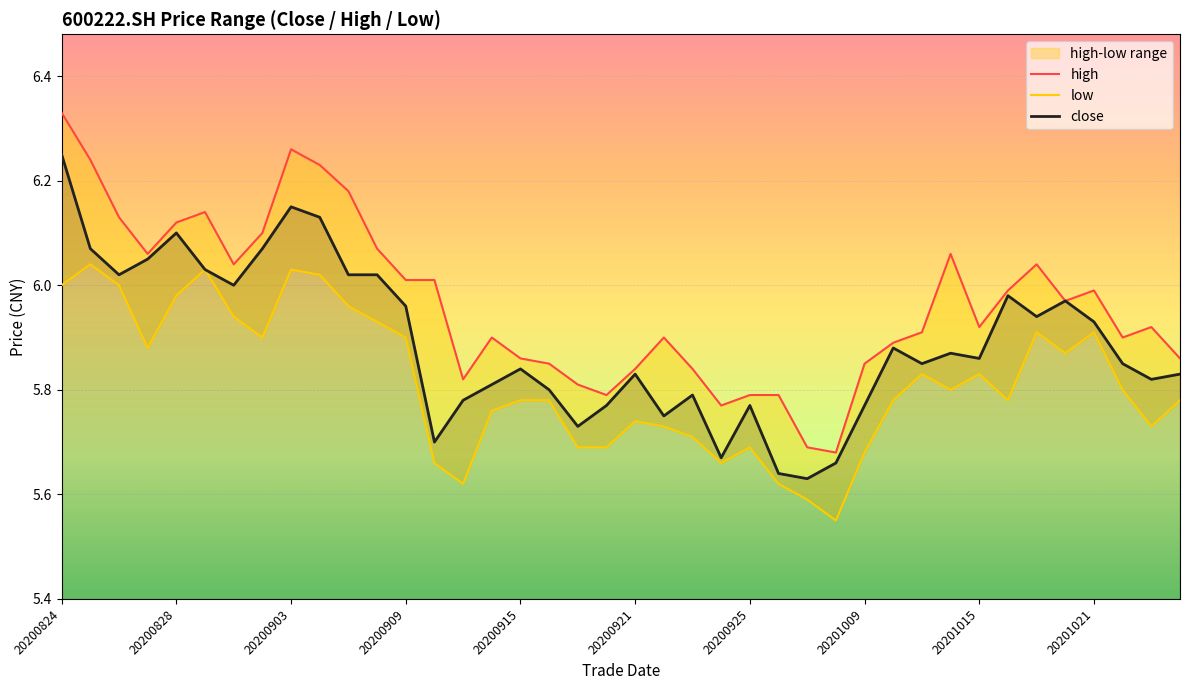

At which category is the sum across all series the highest?

20200824